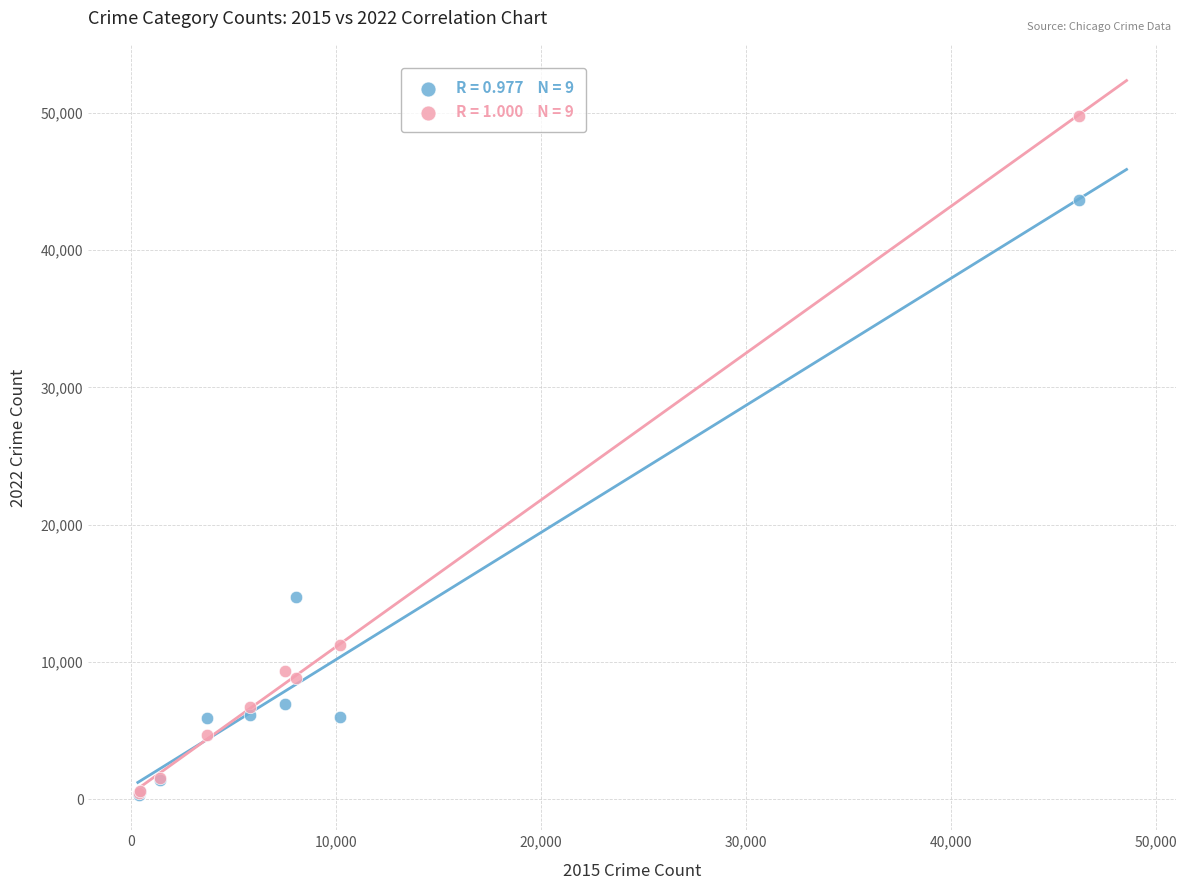

Across all series, what Y value is closest to 25047?

14732